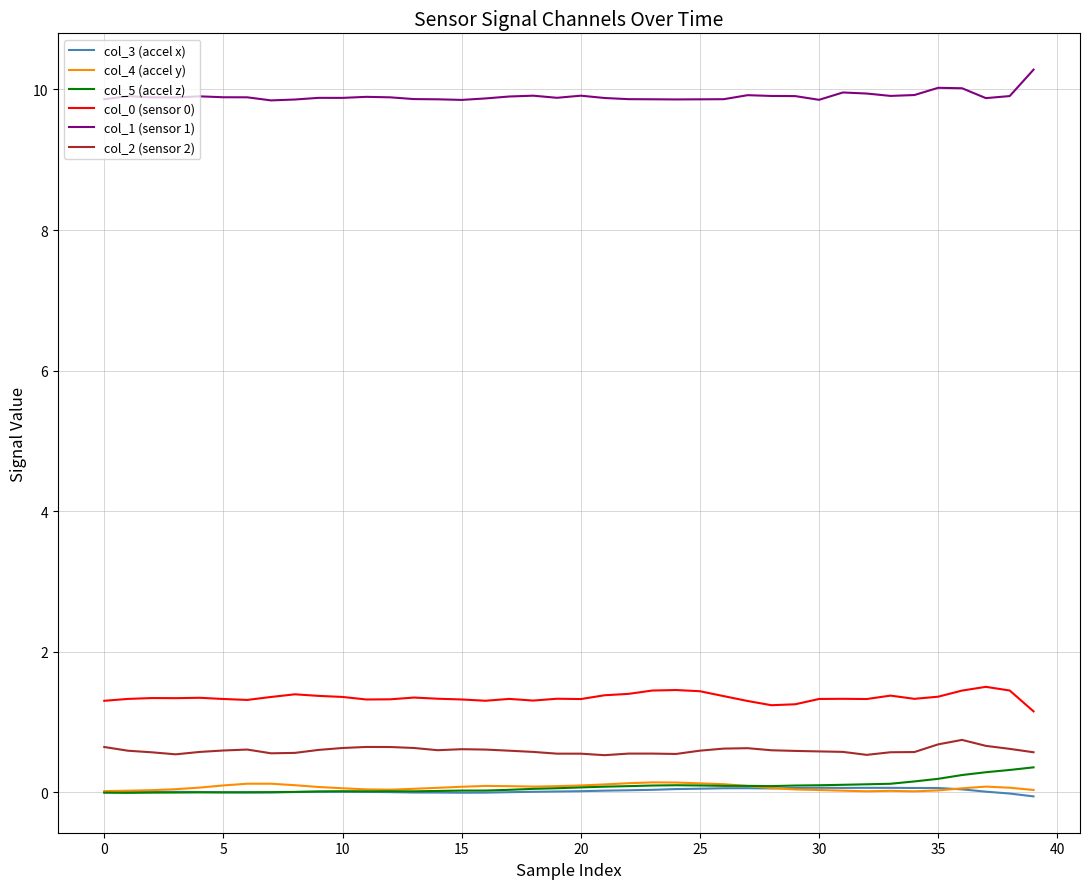

What is the highest value of the col_5 (accel z) series?

0.4